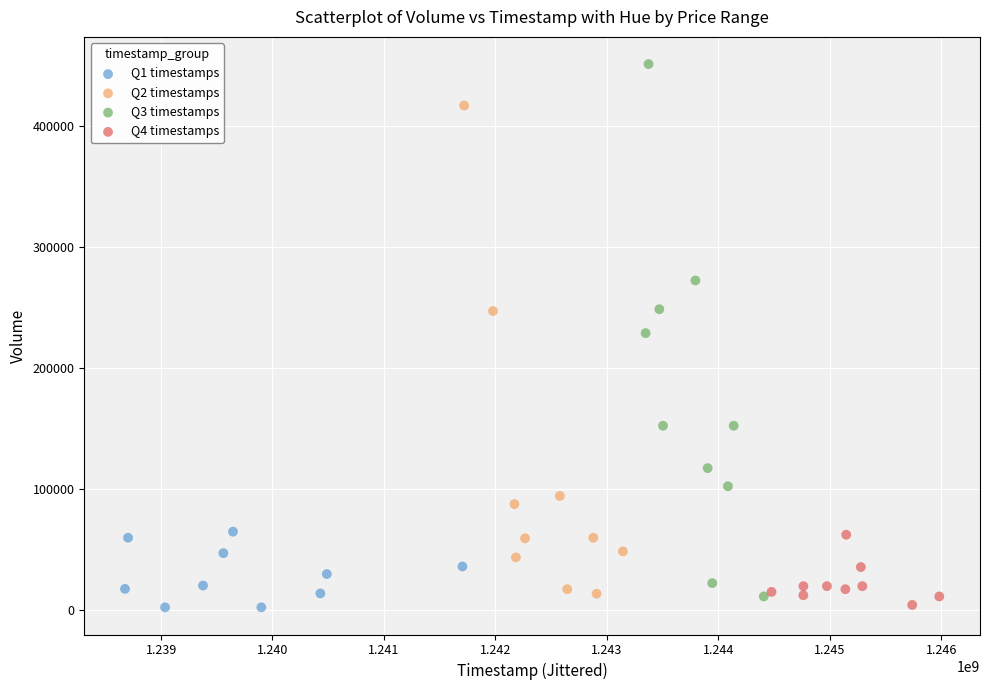

Which series contains the highest Y value?

Q3 timestamps